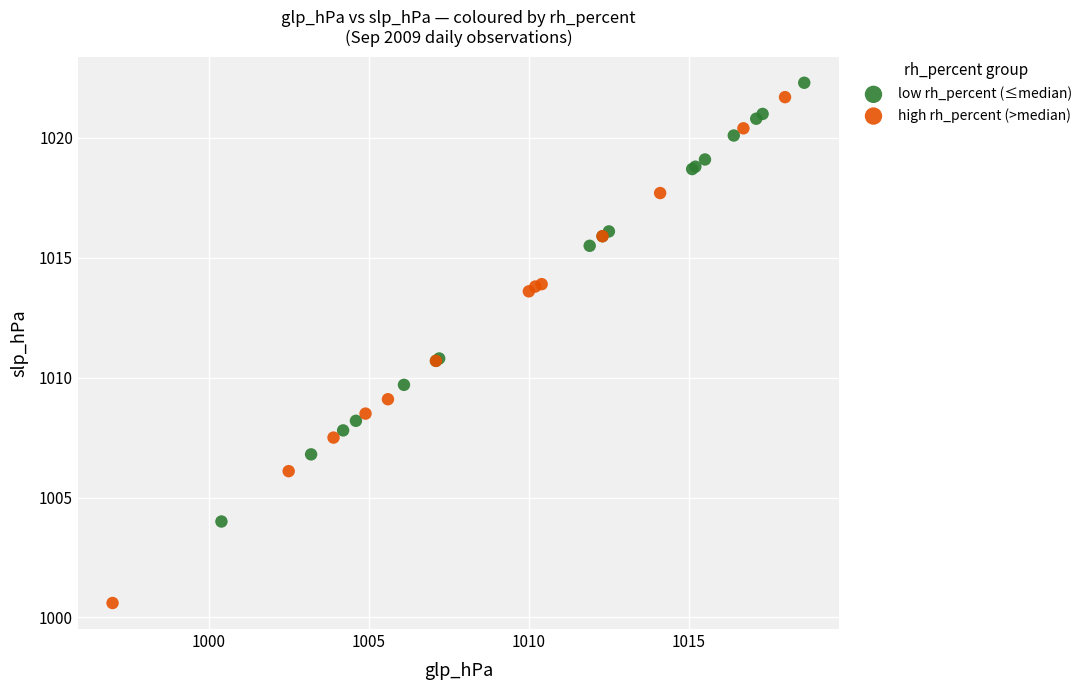

Which series contains the lowest Y value?

high rh_percent (>median)